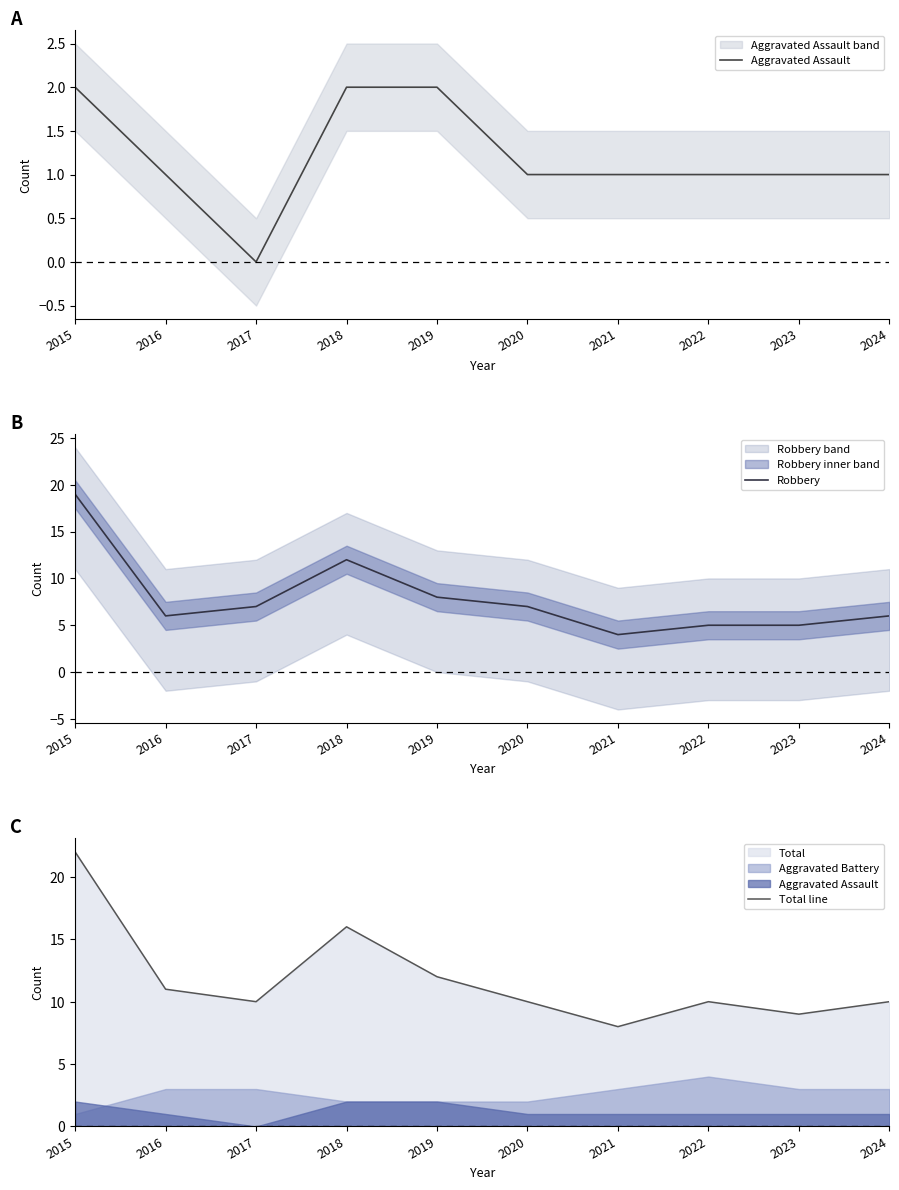

Reading left to right, transcribe all the data shown in this chart.

Aggravated Assault: 2	1	0	2	2	1	1	1	1	1
Robbery: 19	6	7	12	8	7	4	5	5	6
Total line: 22	11	10	16	12	10	8	10	9	10